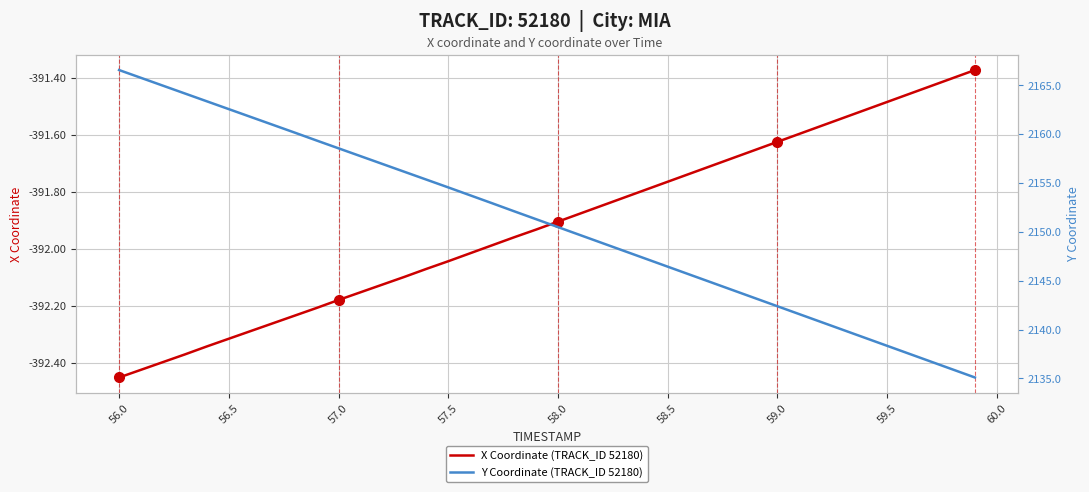

How many categories are shown in the chart?

40